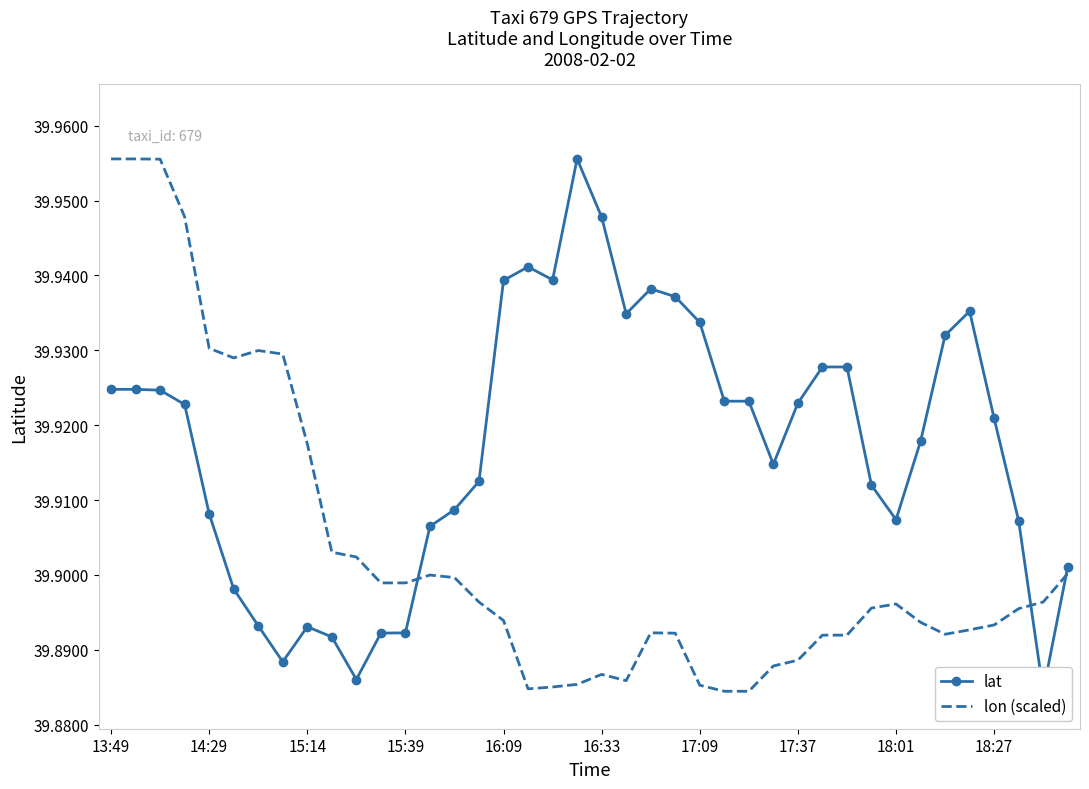

The value of lon (scaled) at 13:49 is 12.6. True or false?

False